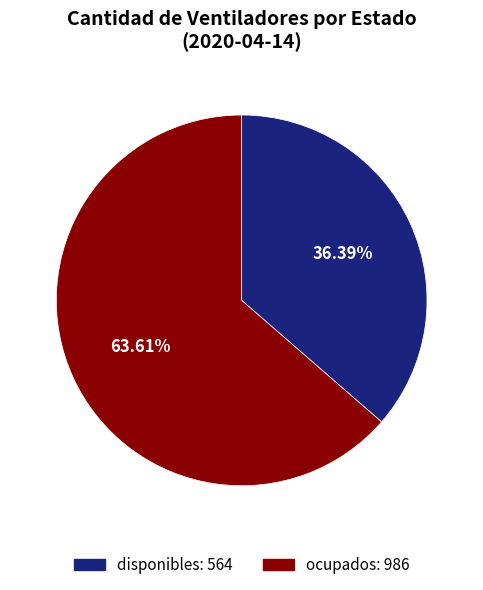

Which has a higher value, ocupados or disponibles?

ocupados